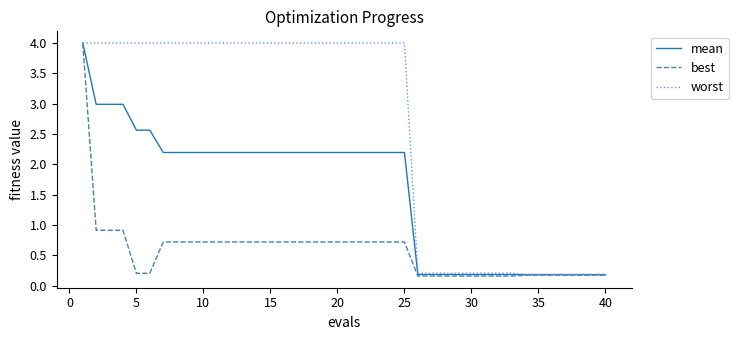

What is the average value of the mean series?

1.6